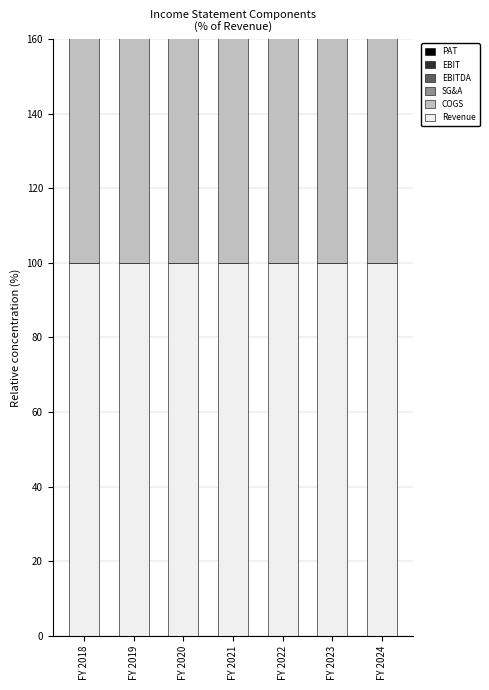

What is the highest value of the PAT series?

6.5